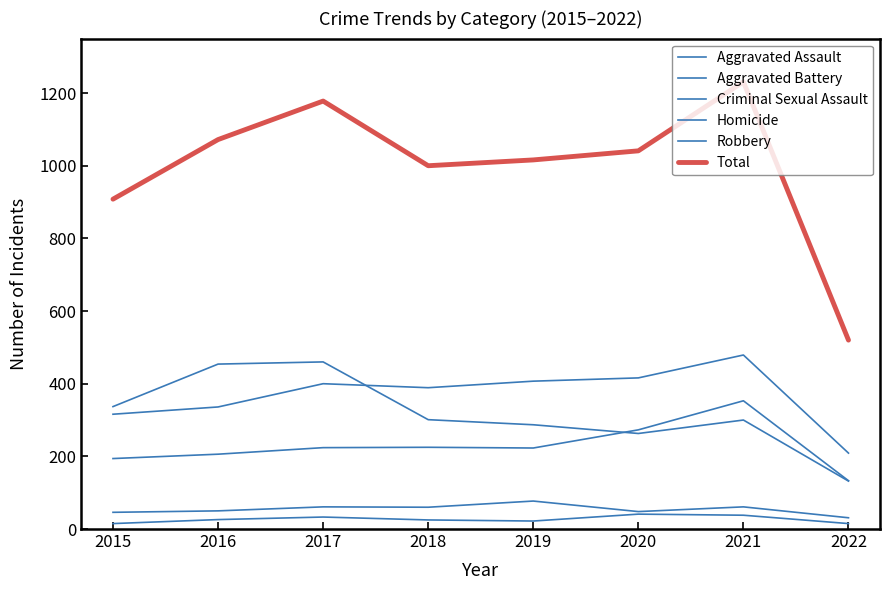

How many lines are shown in the chart?

6